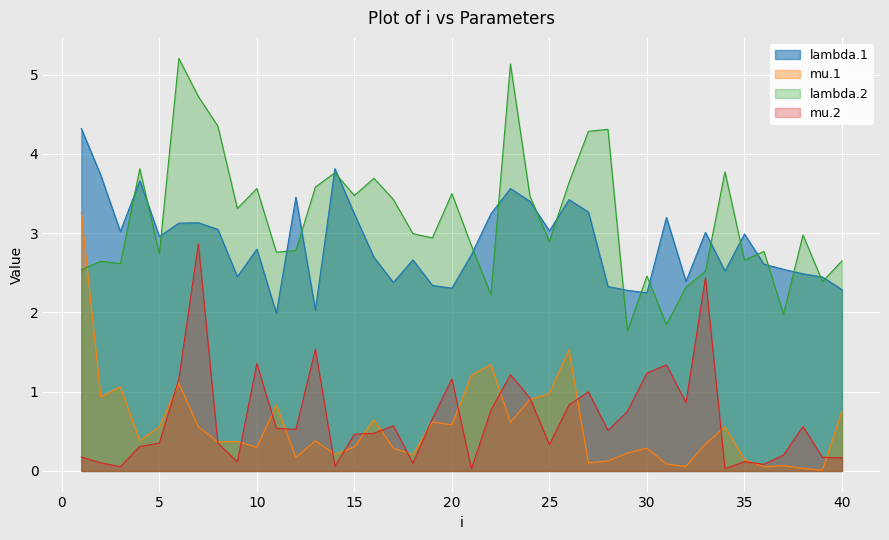

Reading right to left, list all the values displayed in this chart.

lambda.1: 2.3	2.4	2.5	2.5	2.6	3.0	2.5	3.0	2.4	3.2	2.2	2.3	2.3	3.3	3.4	3.0	3.4	3.6	3.2	2.7	2.3	2.3	2.7	2.4	2.7	3.2	3.8	2.0	3.5	2.0	2.8	2.5	3.0	3.1	3.1	3.0	3.7	3.0	3.7	4.3
mu.1: 0.8	0.0	0.0	0.1	0.1	0.1	0.6	0.3	0.1	0.1	0.3	0.2	0.1	0.1	1.5	1.0	0.9	0.6	1.3	1.2	0.6	0.6	0.2	0.3	0.6	0.3	0.2	0.4	0.2	0.8	0.3	0.4	0.4	0.6	1.1	0.6	0.4	1.1	0.9	3.3
lambda.2: 2.7	2.4	3.0	2.0	2.8	2.7	3.8	2.5	2.3	1.8	2.5	1.8	4.3	4.3	3.6	2.9	3.5	5.1	2.2	2.8	3.5	2.9	3.0	3.4	3.7	3.5	3.8	3.6	2.8	2.8	3.6	3.3	4.4	4.7	5.2	2.7	3.8	2.6	2.6	2.5
mu.2: 0.2	0.2	0.6	0.2	0.1	0.1	0.0	2.4	0.9	1.3	1.2	0.8	0.5	1.0	0.8	0.3	0.9	1.2	0.8	0.0	1.2	0.7	0.1	0.6	0.5	0.5	0.1	1.5	0.5	0.5	1.4	0.1	0.3	2.9	1.2	0.4	0.3	0.1	0.1	0.2